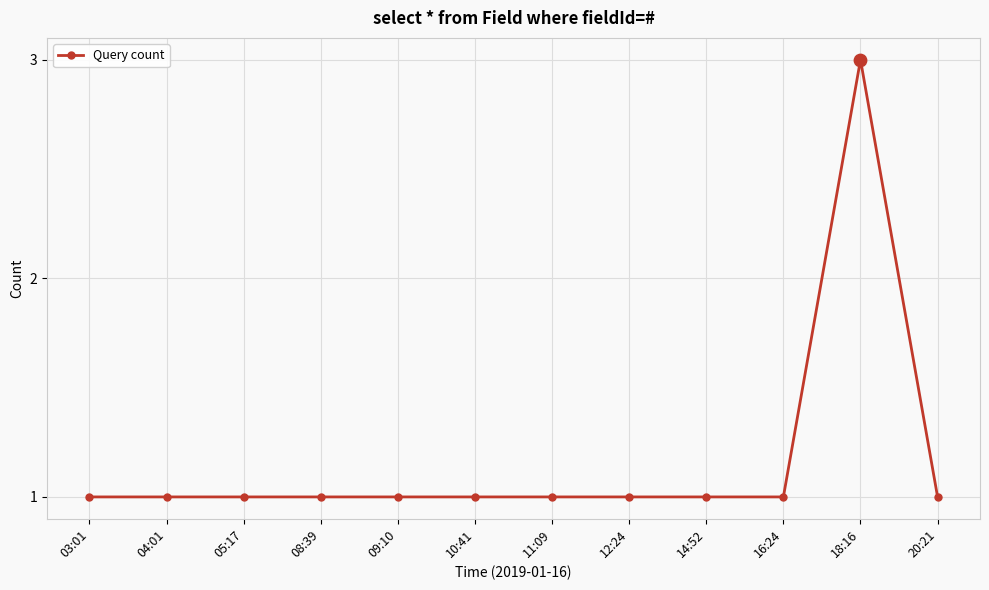

Between 18:16 and 09:10, which is larger?

18:16